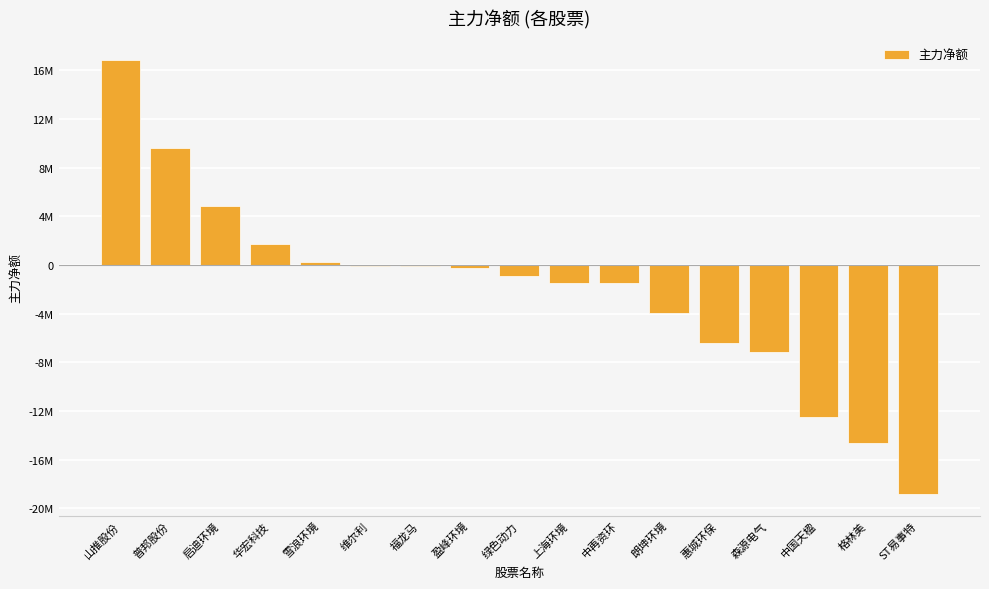

How many series are shown in this chart?

1